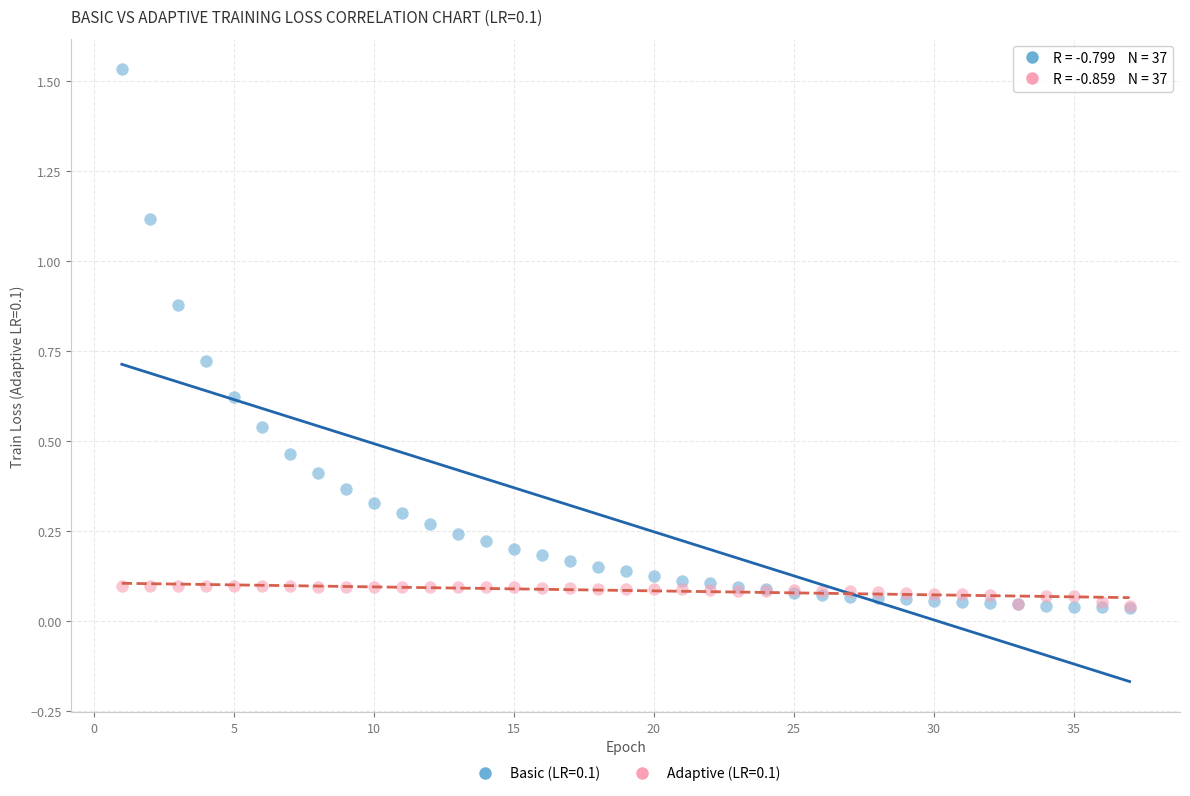

What are all the series names shown in the legend?

Basic (LR=0.1), Adaptive (LR=0.1)